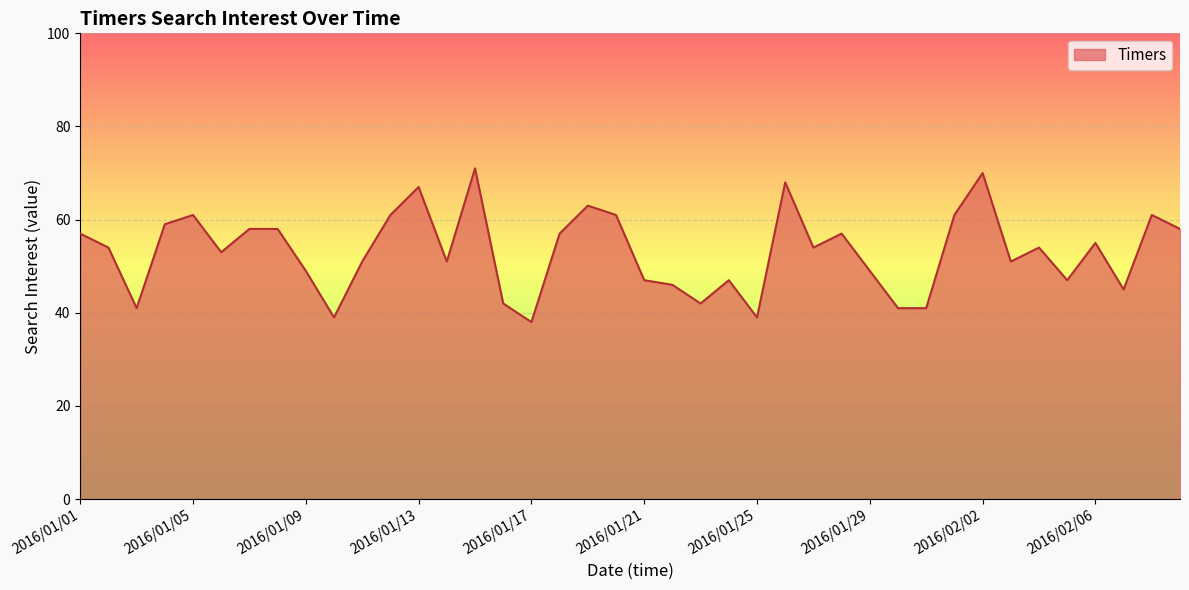

What is the smallest value displayed?

38